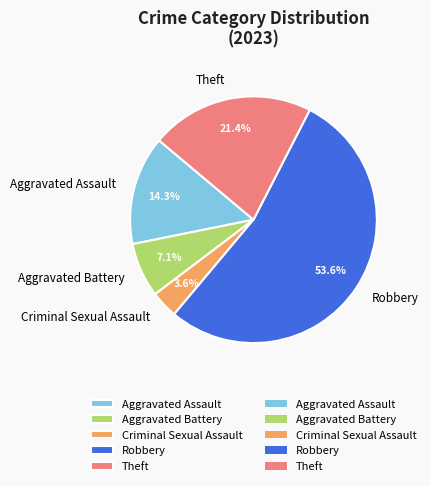

How many slices are in this pie chart?

5